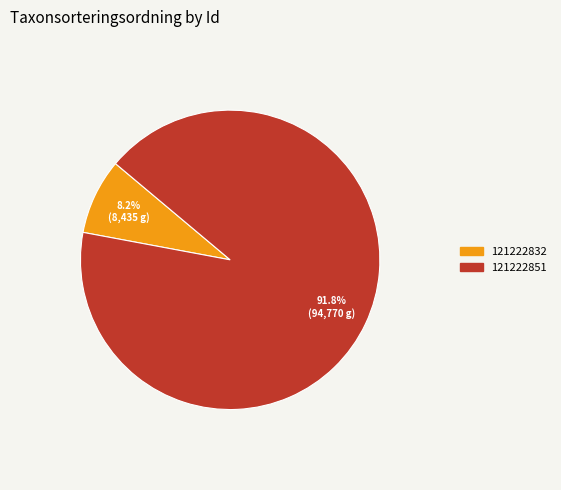

Do 121222851 and 121222832 together represent more than half of the pie?

Yes